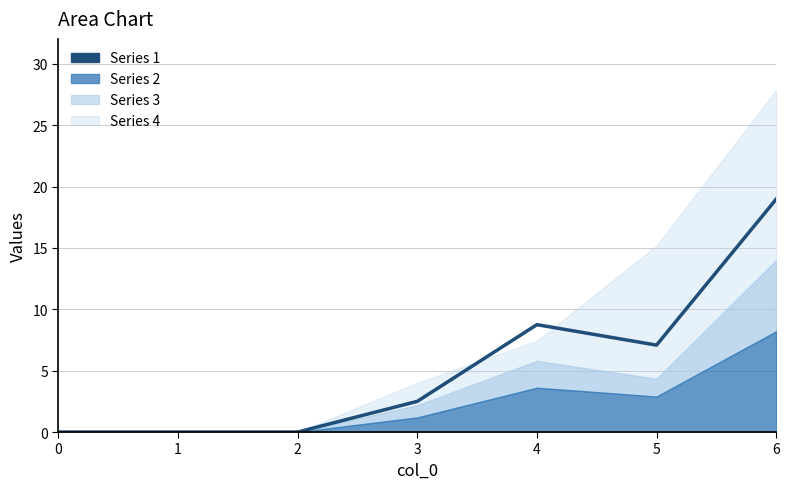

Does the chart have visible grid lines?

Yes